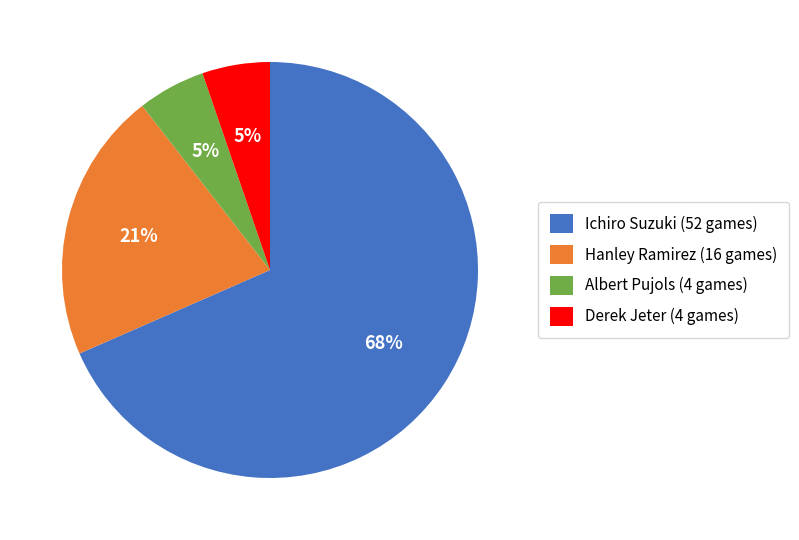

The Ichiro Suzuki (52 games) slice represents 81% of the pie. True or false?

False